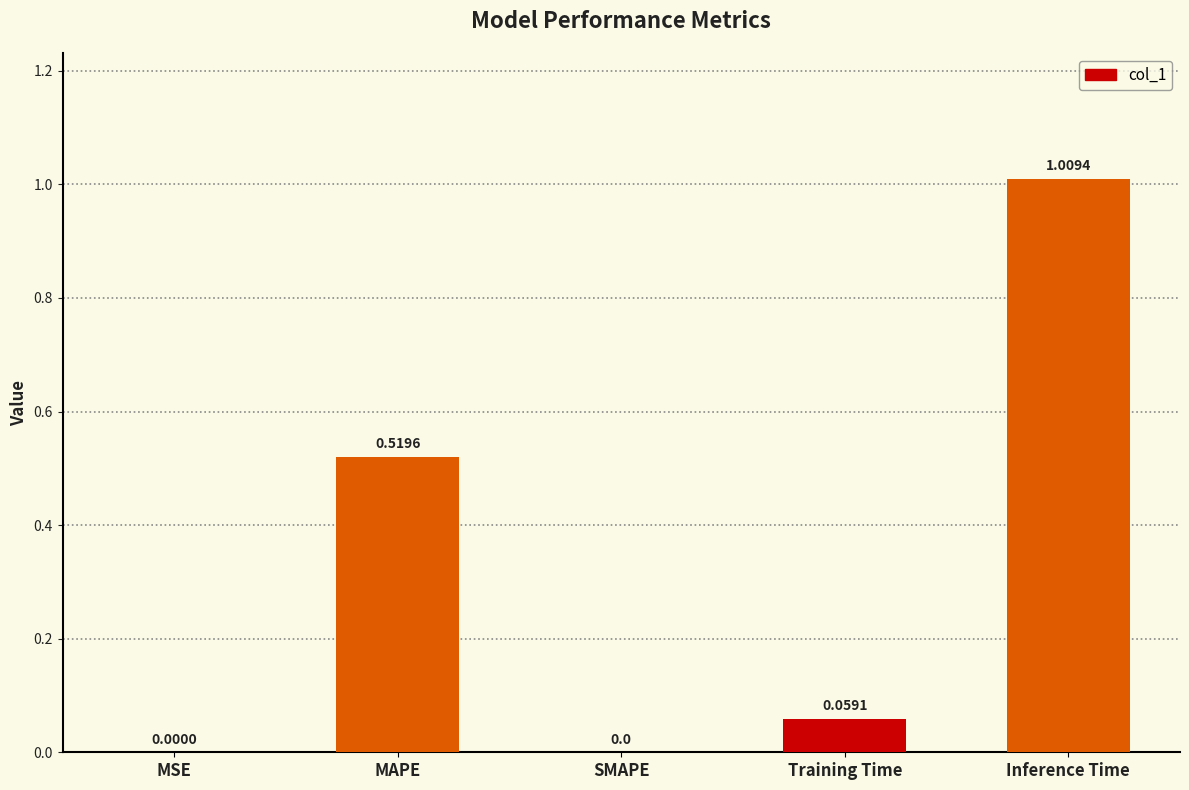

What is the change in value from SMAPE to Training Time?

+0.1